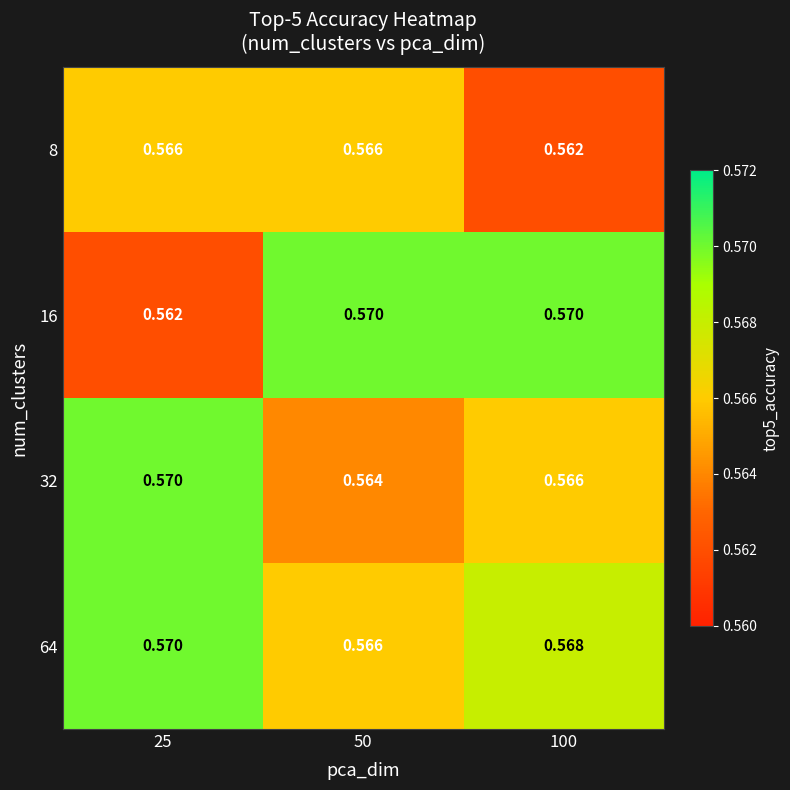

Which series has the largest total across all categories?

64